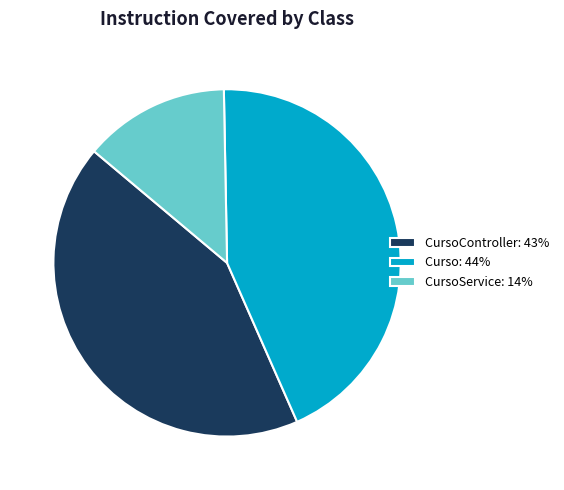

Is it true that CursoService: 14% is 14% of the pie?

True